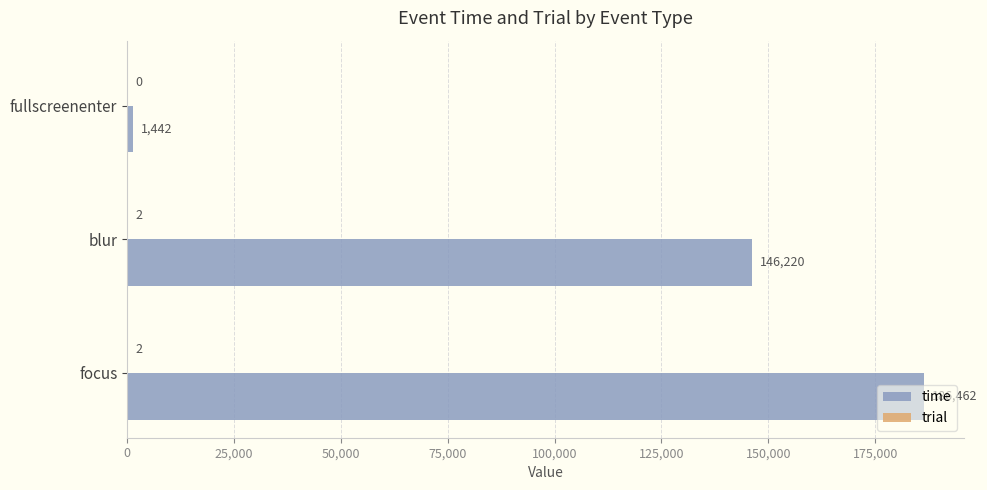

The time series shows 1442 at fullscreenenter. True or false?

True